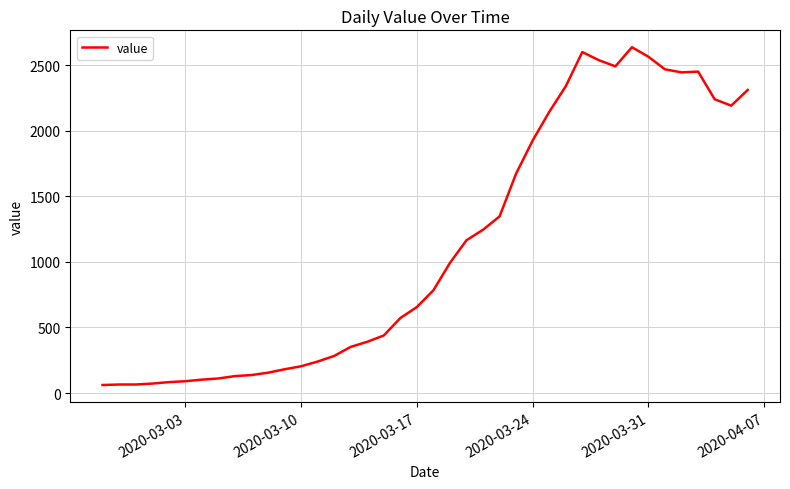

Does the chart display data point markers on the line(s)?

No